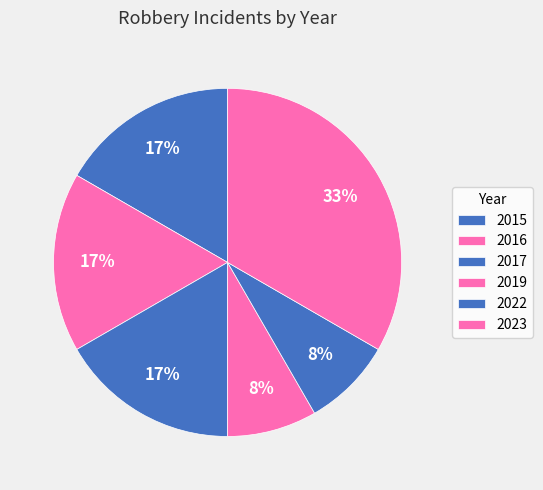

To the nearest percent, what portion does 2016 represent?

17%